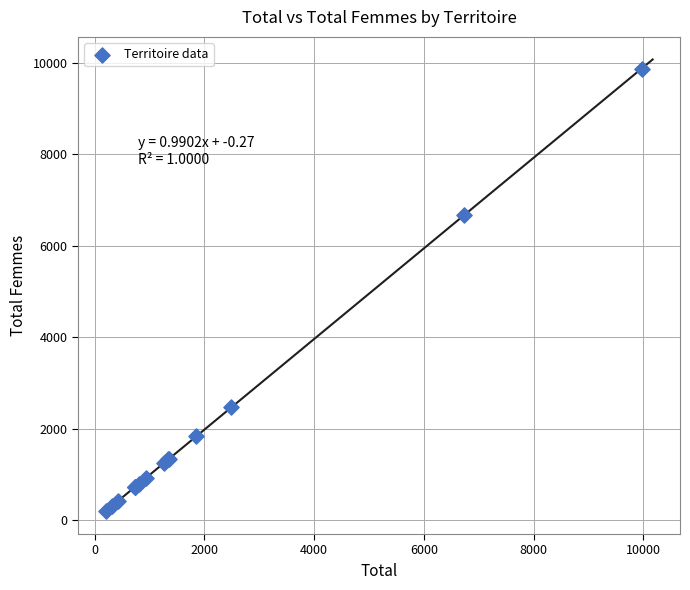

What Y value in the scatter plot is closest to 5038?

6674